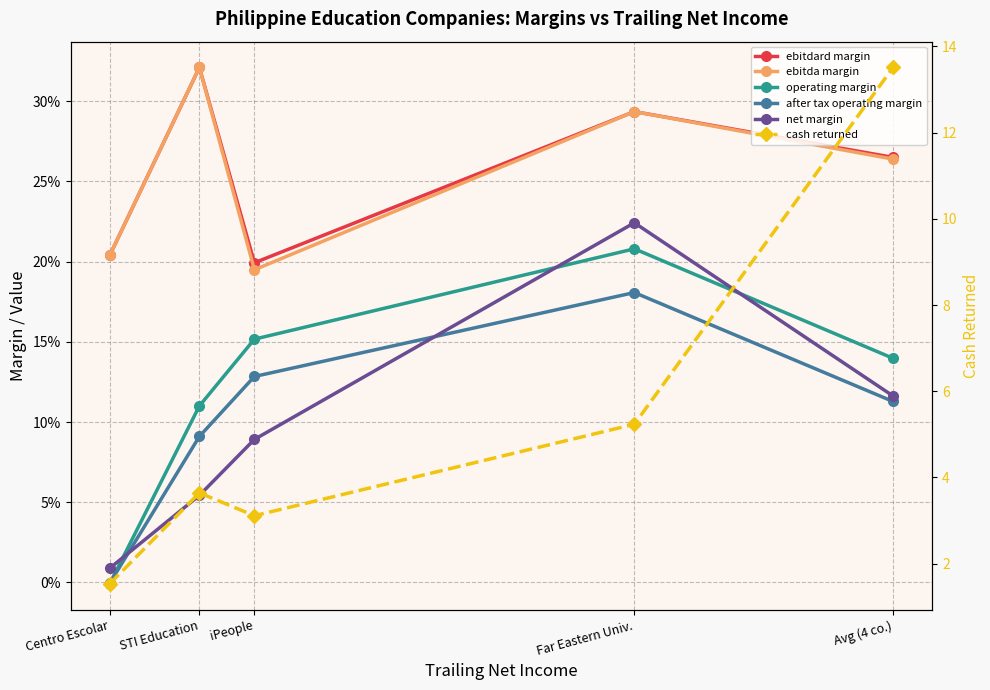

The value of operating margin at Centro Escolar is -0.0. True or false?

True